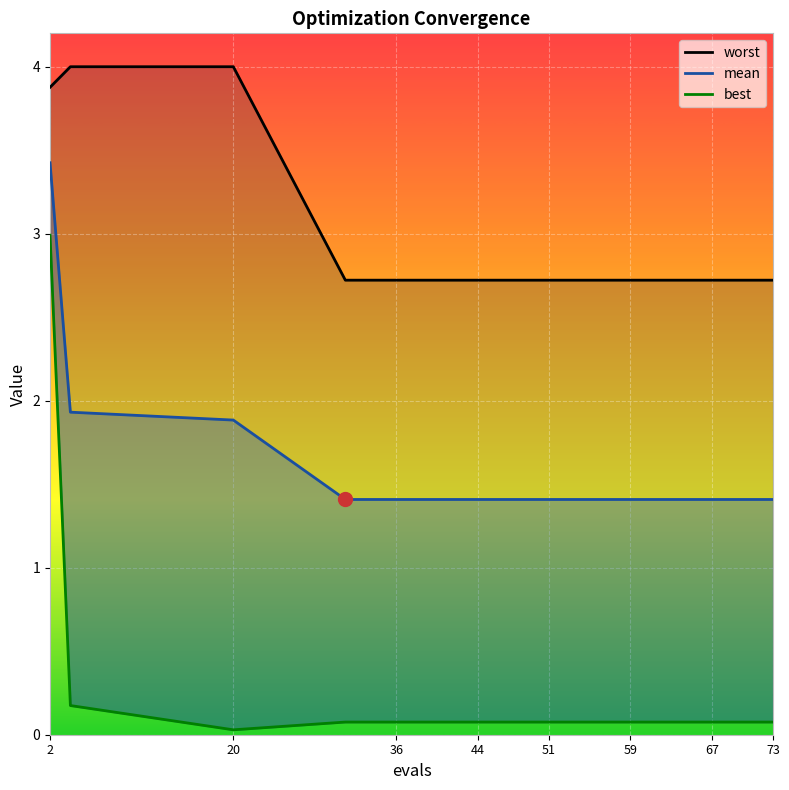

What is the difference between the maximum and second lowest values in the best series?

2.9